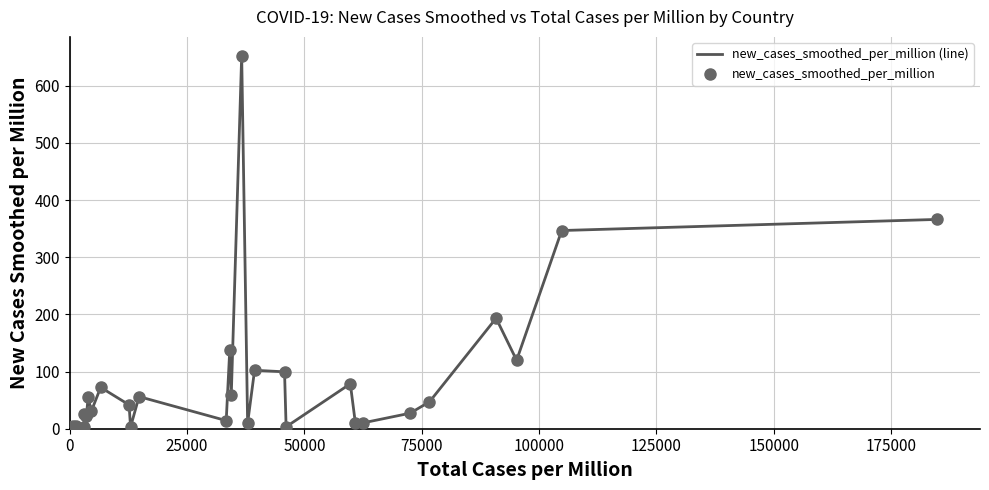

What is the maximum value shown in the chart?

652.7